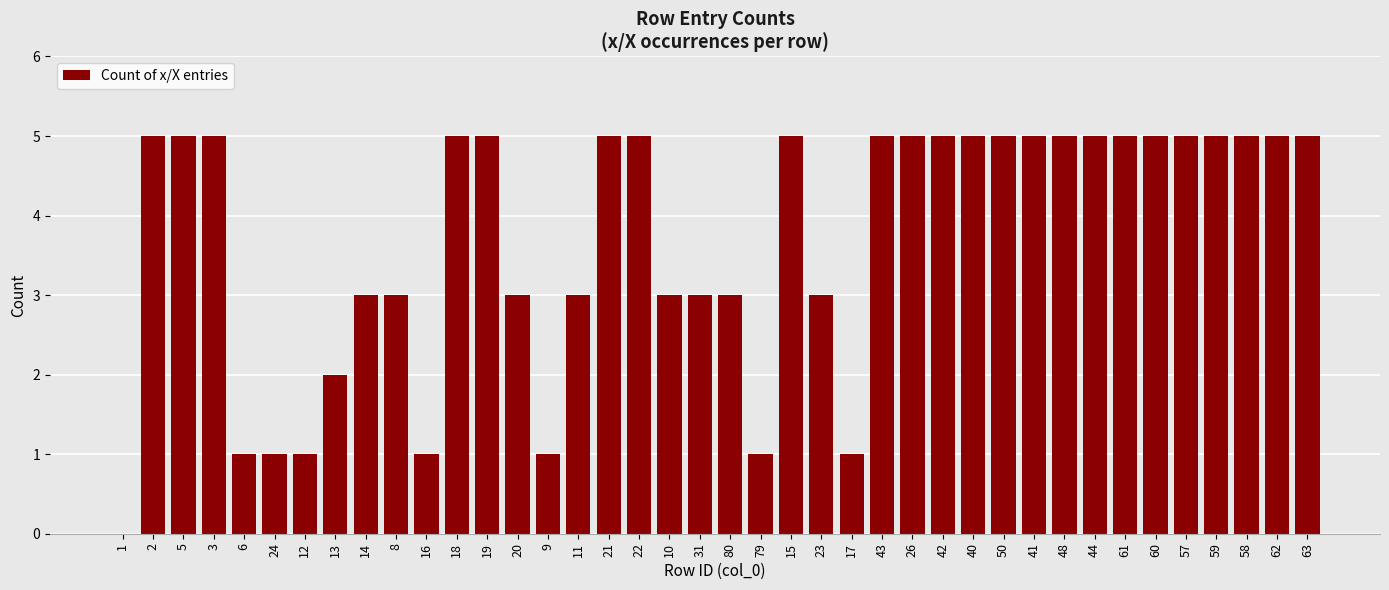

Reading left to right, transcribe all the data shown in this chart.

0	5	5	5	1	1	1	2	3	3	1	5	5	3	1	3	5	5	3	3	3	1	5	3	1	5	5	5	5	5	5	5	5	5	5	5	5	5	5	5